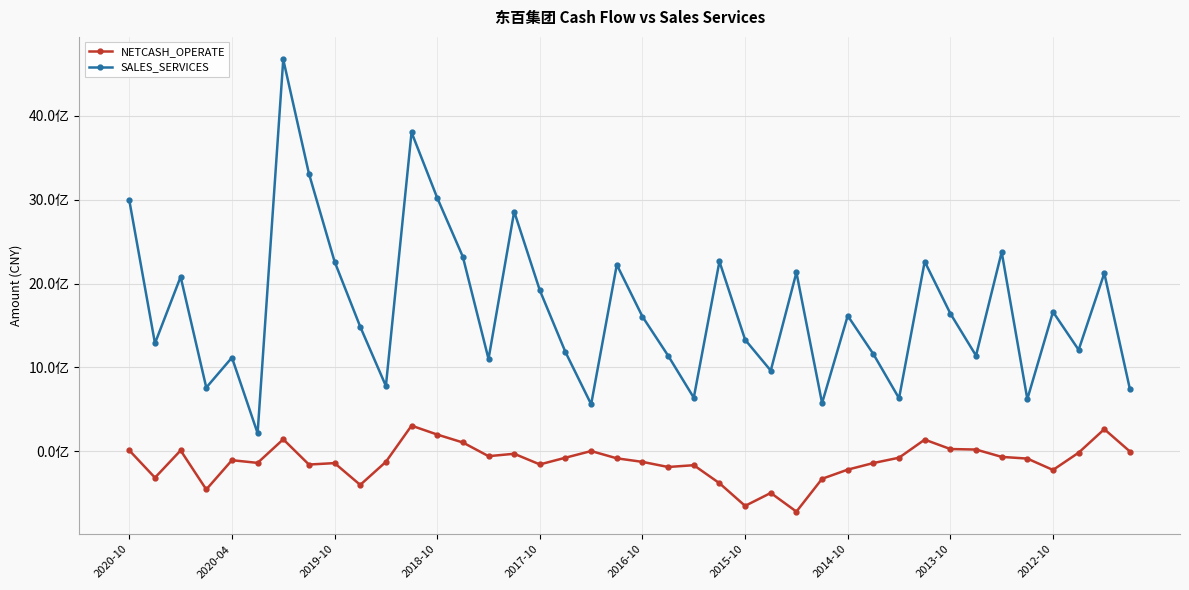

What is the sum of all SALES_SERVICES values?

67774715410.8